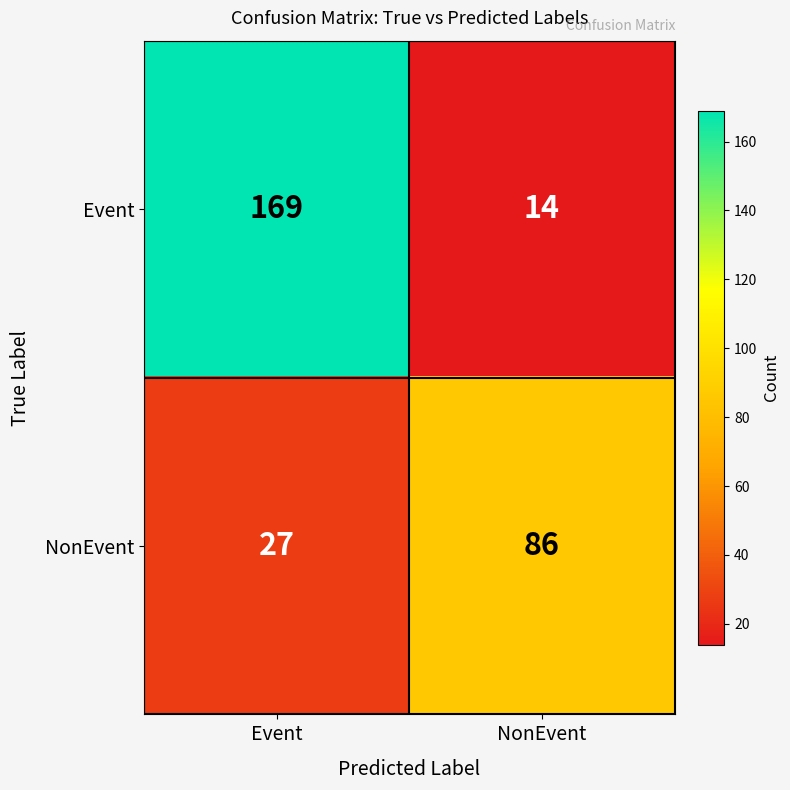

Rank the series at NonEvent from highest to lowest value.

NonEvent, Event